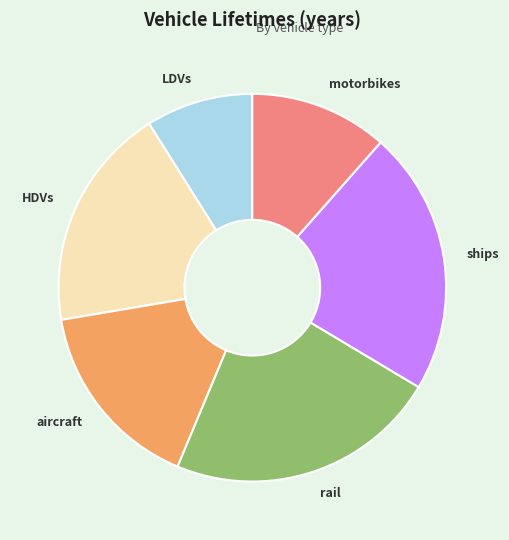

Do ships and aircraft together represent more than half of the pie?

No